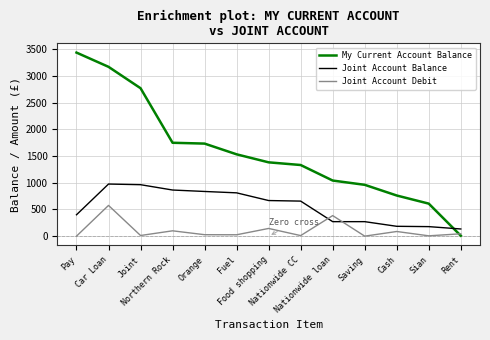

How many values in the My Current Account Balance series are below 1381?

6